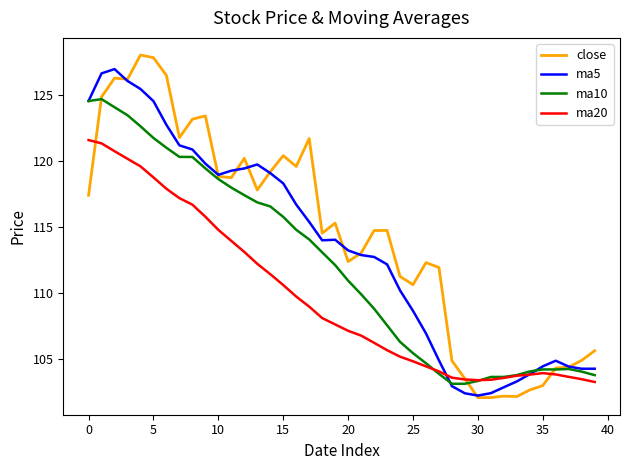

True or false: close has more than 2 interior local peaks.

True